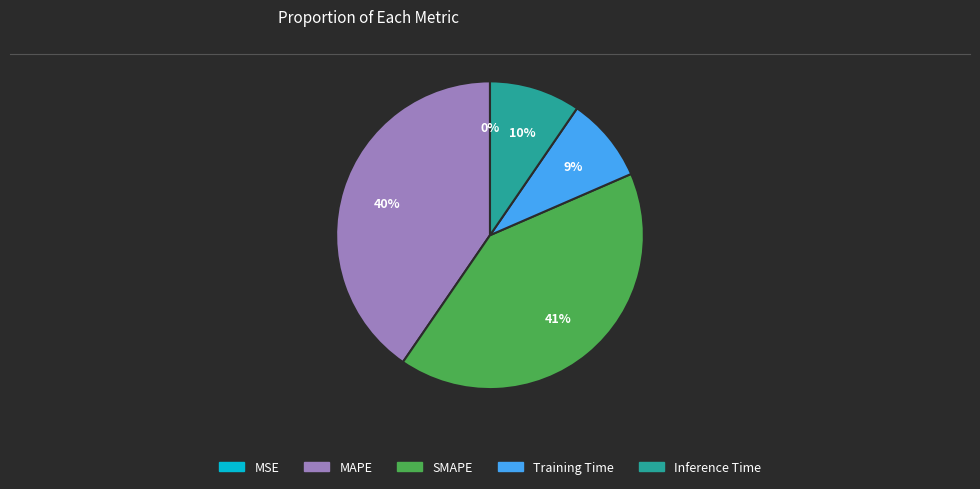

To the nearest percent, what portion does Training Time represent?

9%